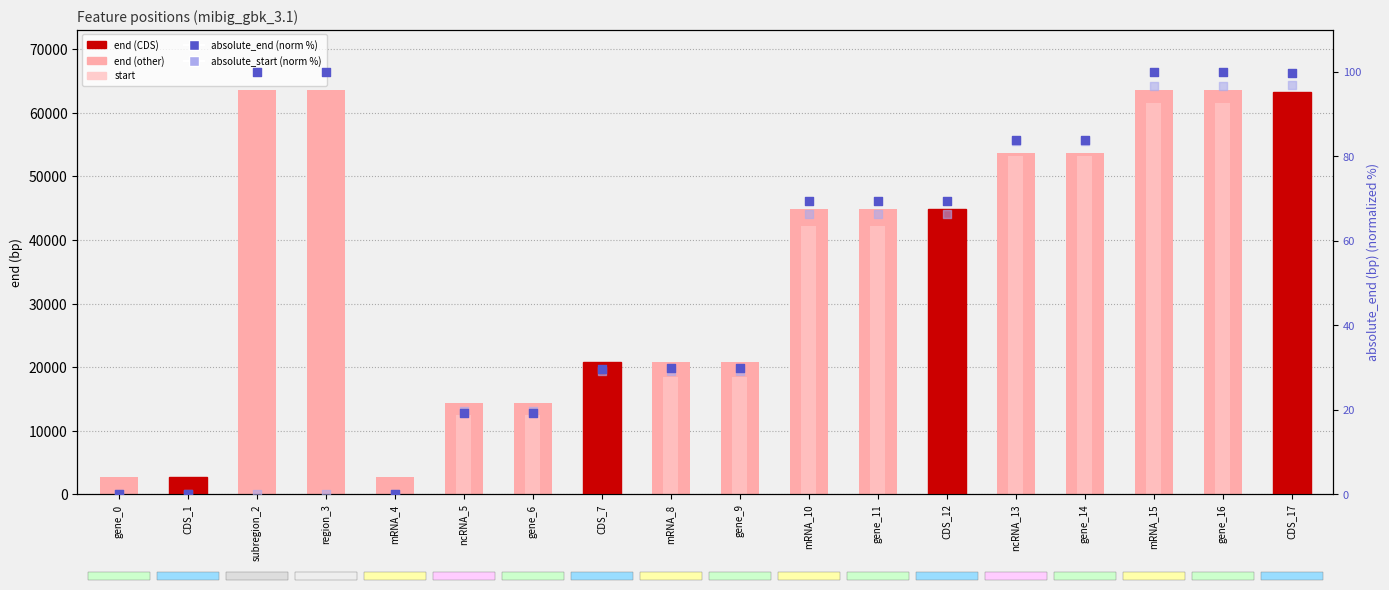

At how many categories does at least one series exceed 48633?

7